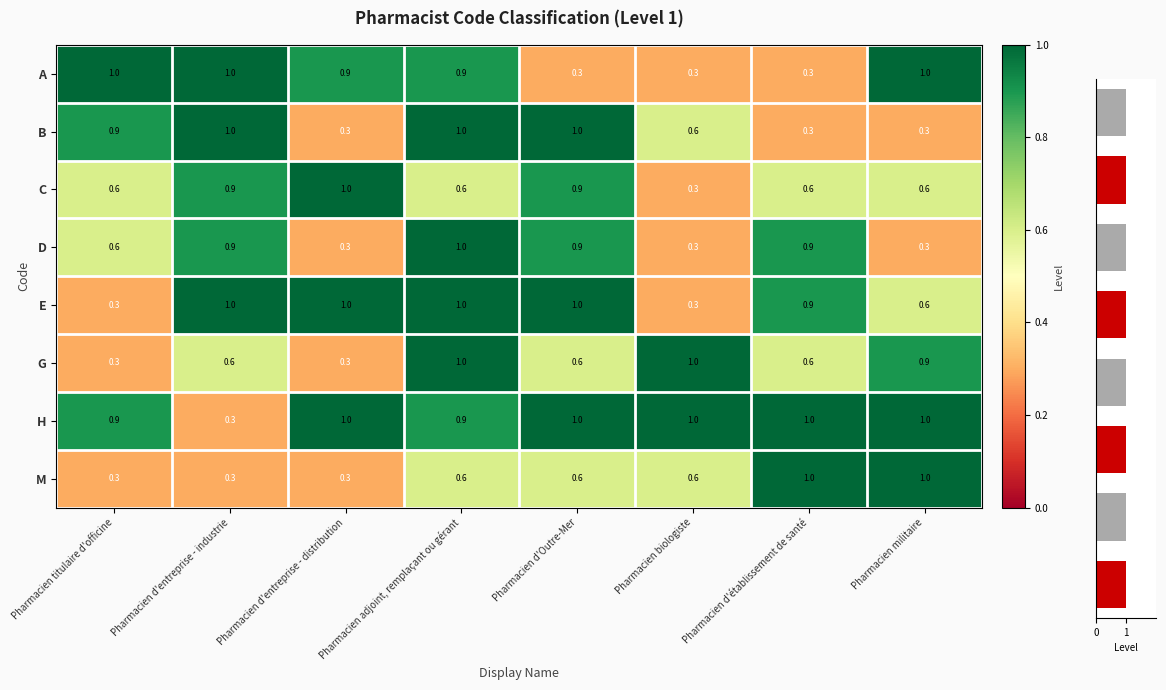

Reading right to left, list all the values displayed in this chart.

A: Pharmacien militaire=1.0	Pharmacien d'établissement de santé=0.3	Pharmacien biologiste=0.3	Pharmacien d'Outre-Mer=0.3	Pharmacien adjoint, remplaçant ou gérant=0.9	Pharmacien d'entreprise - distribution=0.9	Pharmacien d'entreprise - industrie=1.0	Pharmacien titulaire d'officine=1.0
B: Pharmacien militaire=0.3	Pharmacien d'établissement de santé=0.3	Pharmacien biologiste=0.6	Pharmacien d'Outre-Mer=1.0	Pharmacien adjoint, remplaçant ou gérant=1.0	Pharmacien d'entreprise - distribution=0.3	Pharmacien d'entreprise - industrie=1.0	Pharmacien titulaire d'officine=0.9
C: Pharmacien militaire=0.6	Pharmacien d'établissement de santé=0.6	Pharmacien biologiste=0.3	Pharmacien d'Outre-Mer=0.9	Pharmacien adjoint, remplaçant ou gérant=0.6	Pharmacien d'entreprise - distribution=1.0	Pharmacien d'entreprise - industrie=0.9	Pharmacien titulaire d'officine=0.6
D: Pharmacien militaire=0.3	Pharmacien d'établissement de santé=0.9	Pharmacien biologiste=0.3	Pharmacien d'Outre-Mer=0.9	Pharmacien adjoint, remplaçant ou gérant=1.0	Pharmacien d'entreprise - distribution=0.3	Pharmacien d'entreprise - industrie=0.9	Pharmacien titulaire d'officine=0.6
E: Pharmacien militaire=0.6	Pharmacien d'établissement de santé=0.9	Pharmacien biologiste=0.3	Pharmacien d'Outre-Mer=1.0	Pharmacien adjoint, remplaçant ou gérant=1.0	Pharmacien d'entreprise - distribution=1.0	Pharmacien d'entreprise - industrie=1.0	Pharmacien titulaire d'officine=0.3
G: Pharmacien militaire=0.9	Pharmacien d'établissement de santé=0.6	Pharmacien biologiste=1.0	Pharmacien d'Outre-Mer=0.6	Pharmacien adjoint, remplaçant ou gérant=1.0	Pharmacien d'entreprise - distribution=0.3	Pharmacien d'entreprise - industrie=0.6	Pharmacien titulaire d'officine=0.3
H: Pharmacien militaire=1.0	Pharmacien d'établissement de santé=1.0	Pharmacien biologiste=1.0	Pharmacien d'Outre-Mer=1.0	Pharmacien adjoint, remplaçant ou gérant=0.9	Pharmacien d'entreprise - distribution=1.0	Pharmacien d'entreprise - industrie=0.3	Pharmacien titulaire d'officine=0.9
M: Pharmacien militaire=1.0	Pharmacien d'établissement de santé=1.0	Pharmacien biologiste=0.6	Pharmacien d'Outre-Mer=0.6	Pharmacien adjoint, remplaçant ou gérant=0.6	Pharmacien d'entreprise - distribution=0.3	Pharmacien d'entreprise - industrie=0.3	Pharmacien titulaire d'officine=0.3